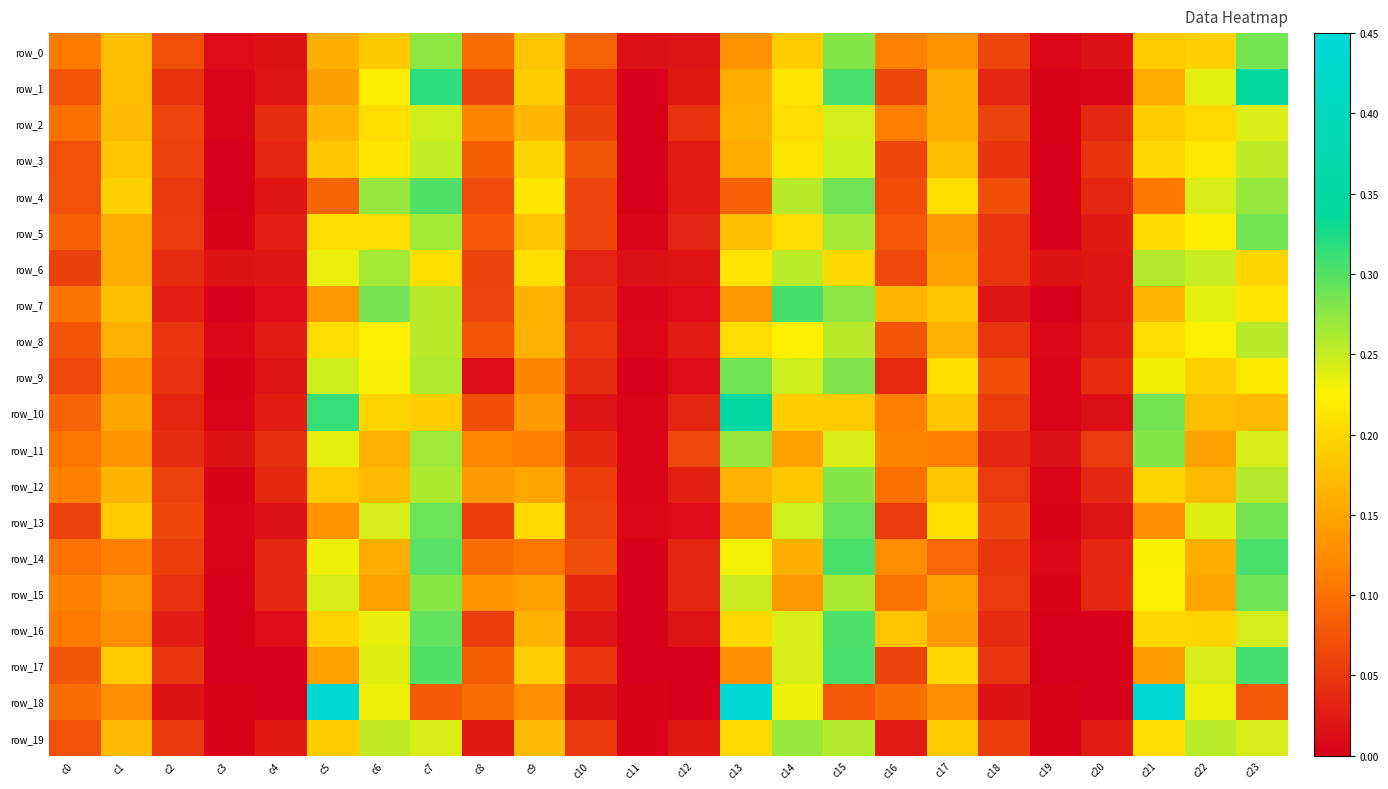

Reading left to right, list all the values displayed in this chart.

row_0: 0.1	0.2	0.1	0.0	0.0	0.2	0.2	0.3	0.1	0.2	0.1	0.0	0.0	0.1	0.2	0.3	0.1	0.1	0.1	0.0	0.0	0.2	0.2	0.3
row_1: 0.1	0.2	0.0	0.0	0.0	0.1	0.2	0.3	0.1	0.2	0.0	0.0	0.0	0.2	0.2	0.3	0.1	0.2	0.0	0.0	0.0	0.2	0.2	0.3
row_2: 0.1	0.2	0.1	0.0	0.0	0.2	0.2	0.2	0.1	0.2	0.1	0.0	0.0	0.2	0.2	0.2	0.1	0.2	0.1	0.0	0.0	0.2	0.2	0.2
row_3: 0.1	0.2	0.1	0.0	0.0	0.2	0.2	0.3	0.1	0.2	0.1	0.0	0.0	0.2	0.2	0.2	0.1	0.2	0.0	0.0	0.0	0.2	0.2	0.3
row_4: 0.1	0.2	0.1	0.0	0.0	0.1	0.3	0.3	0.1	0.2	0.1	0.0	0.0	0.1	0.3	0.3	0.1	0.2	0.1	0.0	0.0	0.1	0.2	0.3
row_5: 0.1	0.2	0.1	0.0	0.0	0.2	0.2	0.3	0.1	0.2	0.1	0.0	0.0	0.2	0.2	0.3	0.1	0.1	0.0	0.0	0.0	0.2	0.2	0.3
row_6: 0.1	0.2	0.0	0.0	0.0	0.2	0.3	0.2	0.1	0.2	0.0	0.0	0.0	0.2	0.3	0.2	0.1	0.1	0.0	0.0	0.0	0.3	0.3	0.2
row_7: 0.1	0.2	0.0	0.0	0.0	0.1	0.3	0.3	0.1	0.2	0.0	0.0	0.0	0.1	0.3	0.3	0.2	0.2	0.0	0.0	0.0	0.2	0.2	0.2
row_8: 0.1	0.2	0.0	0.0	0.0	0.2	0.2	0.3	0.1	0.2	0.0	0.0	0.0	0.2	0.2	0.3	0.1	0.2	0.0	0.0	0.0	0.2	0.2	0.3
row_9: 0.1	0.1	0.0	0.0	0.0	0.2	0.2	0.3	0.0	0.1	0.0	0.0	0.0	0.3	0.2	0.3	0.0	0.2	0.1	0.0	0.0	0.2	0.2	0.2
row_10: 0.1	0.1	0.0	0.0	0.0	0.3	0.2	0.2	0.1	0.1	0.0	0.0	0.0	0.4	0.2	0.2	0.1	0.2	0.1	0.0	0.0	0.3	0.2	0.2
row_11: 0.1	0.1	0.0	0.0	0.0	0.2	0.2	0.3	0.1	0.1	0.0	0.0	0.1	0.3	0.1	0.2	0.1	0.1	0.0	0.0	0.1	0.3	0.1	0.2
row_12: 0.1	0.2	0.1	0.0	0.0	0.2	0.2	0.3	0.1	0.2	0.1	0.0	0.0	0.2	0.2	0.3	0.1	0.2	0.1	0.0	0.0	0.2	0.2	0.3
row_13: 0.1	0.2	0.1	0.0	0.0	0.1	0.2	0.3	0.1	0.2	0.1	0.0	0.0	0.1	0.2	0.3	0.1	0.2	0.1	0.0	0.0	0.1	0.2	0.3
row_14: 0.1	0.1	0.1	0.0	0.0	0.2	0.2	0.3	0.1	0.1	0.1	0.0	0.0	0.2	0.2	0.3	0.1	0.1	0.0	0.0	0.0	0.2	0.2	0.3
row_15: 0.1	0.1	0.0	0.0	0.0	0.2	0.1	0.3	0.1	0.1	0.0	0.0	0.0	0.2	0.1	0.3	0.1	0.1	0.1	0.0	0.0	0.2	0.2	0.3
row_16: 0.1	0.1	0.0	0.0	0.0	0.2	0.2	0.3	0.1	0.2	0.0	0.0	0.0	0.2	0.2	0.3	0.2	0.1	0.0	0.0	0.0	0.2	0.2	0.2
row_17: 0.1	0.2	0.0	0.0	0.0	0.1	0.2	0.3	0.1	0.2	0.0	0.0	0.0	0.1	0.2	0.3	0.1	0.2	0.0	0.0	0.0	0.1	0.2	0.3
row_18: 0.1	0.1	0.0	0.0	0.0	0.4	0.2	0.1	0.1	0.1	0.0	0.0	0.0	0.4	0.2	0.1	0.1	0.1	0.0	0.0	0.0	0.4	0.2	0.1
row_19: 0.1	0.2	0.0	0.0	0.0	0.2	0.3	0.2	0.0	0.2	0.1	0.0	0.0	0.2	0.3	0.3	0.0	0.2	0.1	0.0	0.0	0.2	0.3	0.2